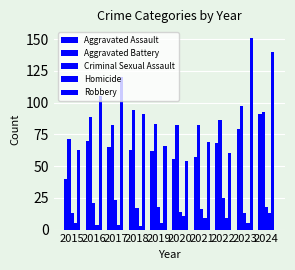

The Aggravated Battery series shows 97 at 2015. True or false?

False